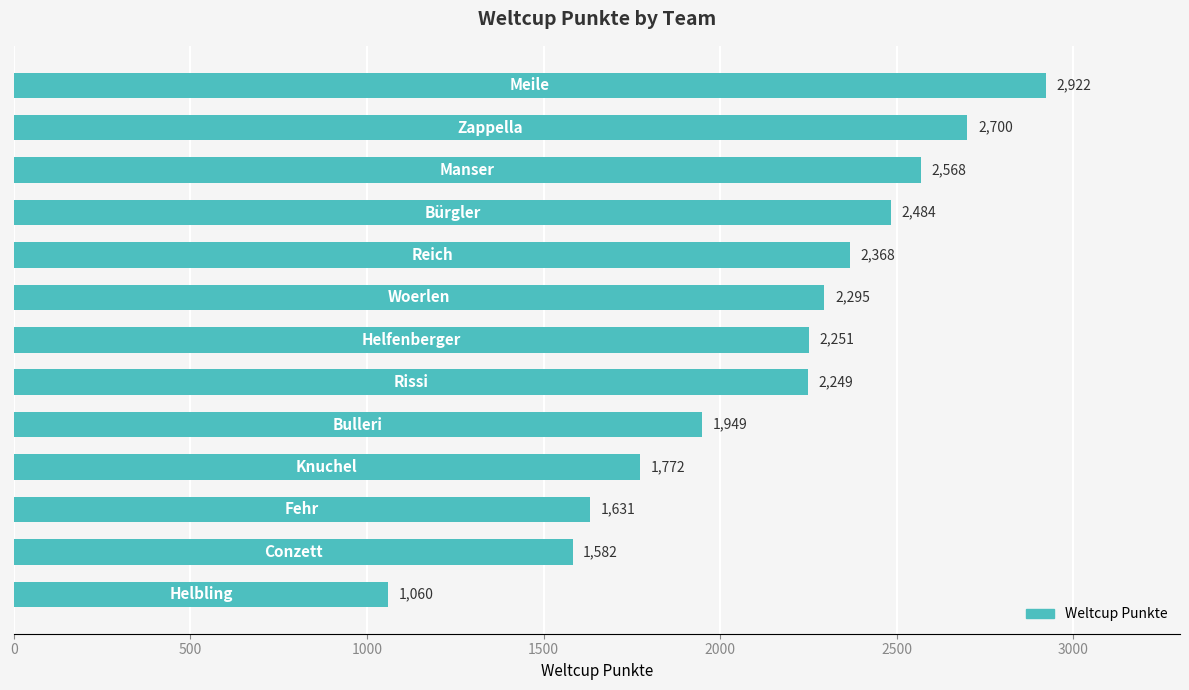

What is the average value?

2141